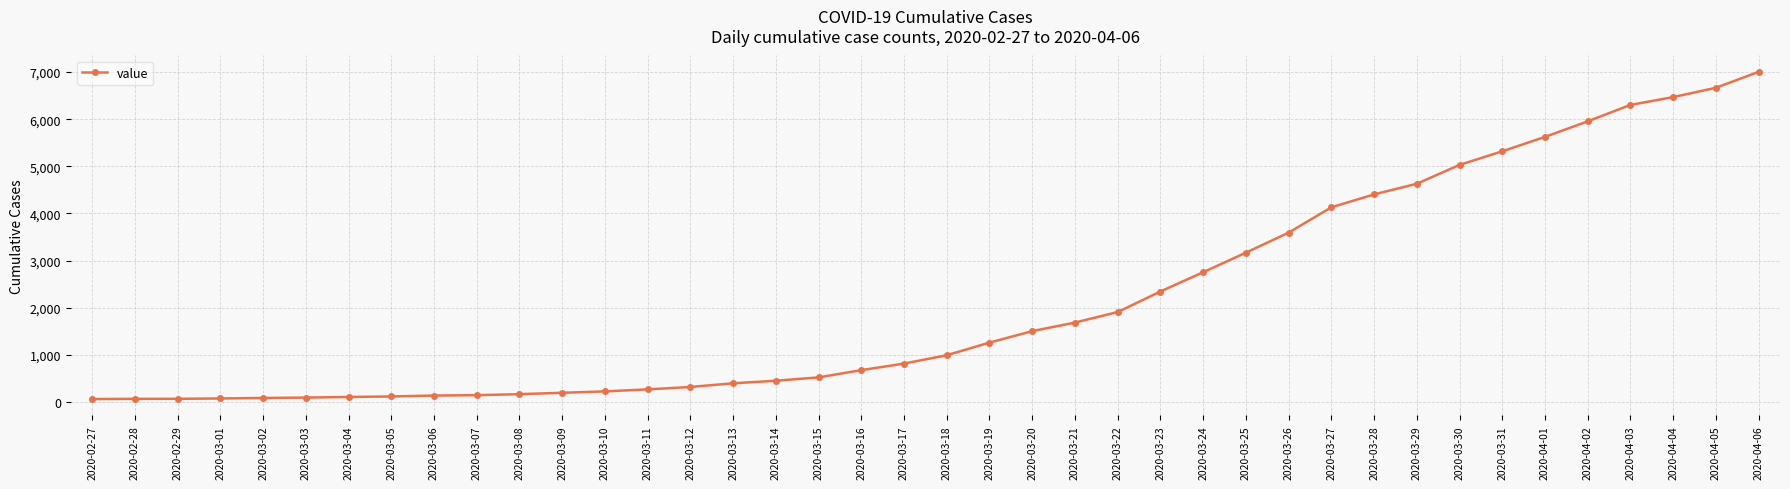

Approximately how many times larger is the value at 2020-03-07 compared to 2020-03-02?

1.7